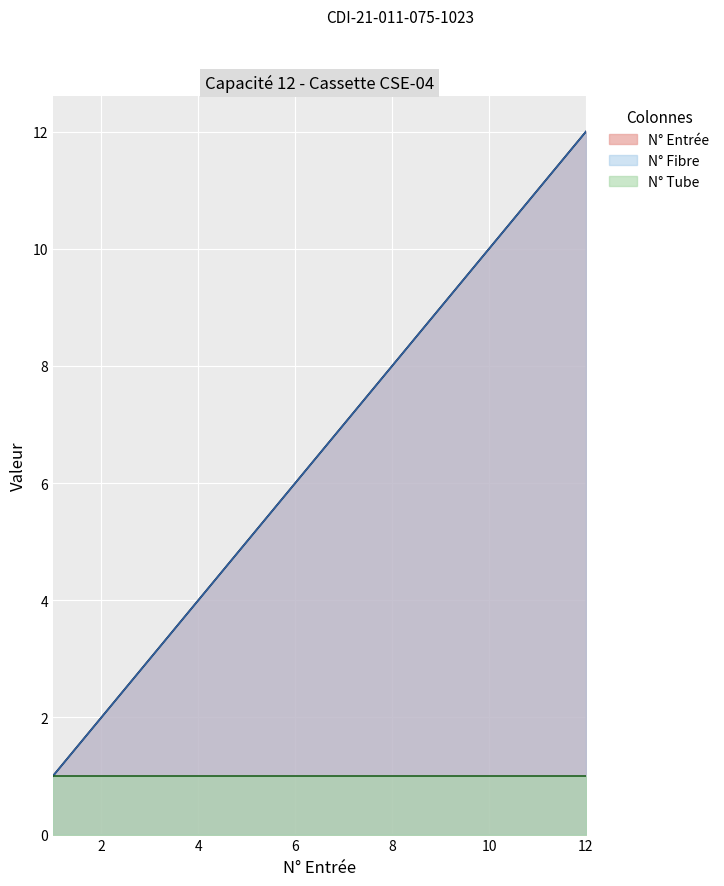

Does the chart display data point markers on the line(s)?

No